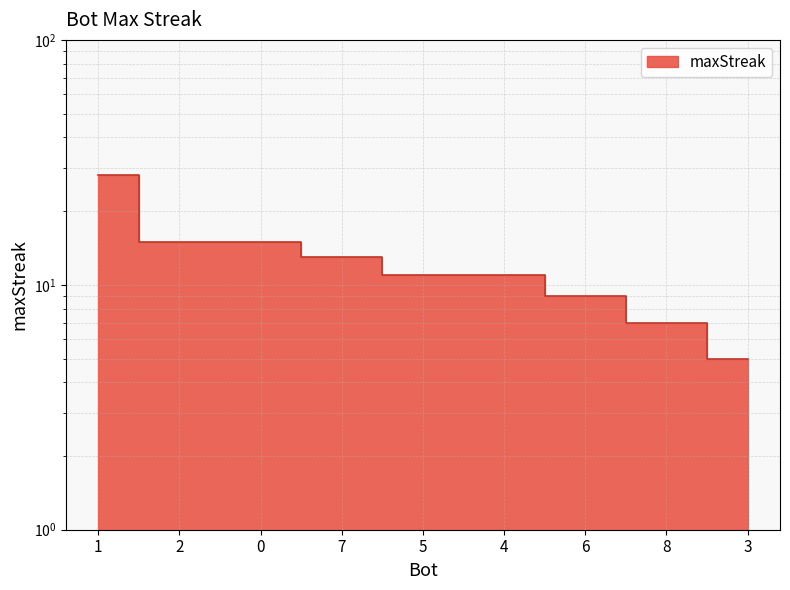

List the labels in order of value, largest first.

1, 2, 0, 7, 5, 4, 6, 8, 3